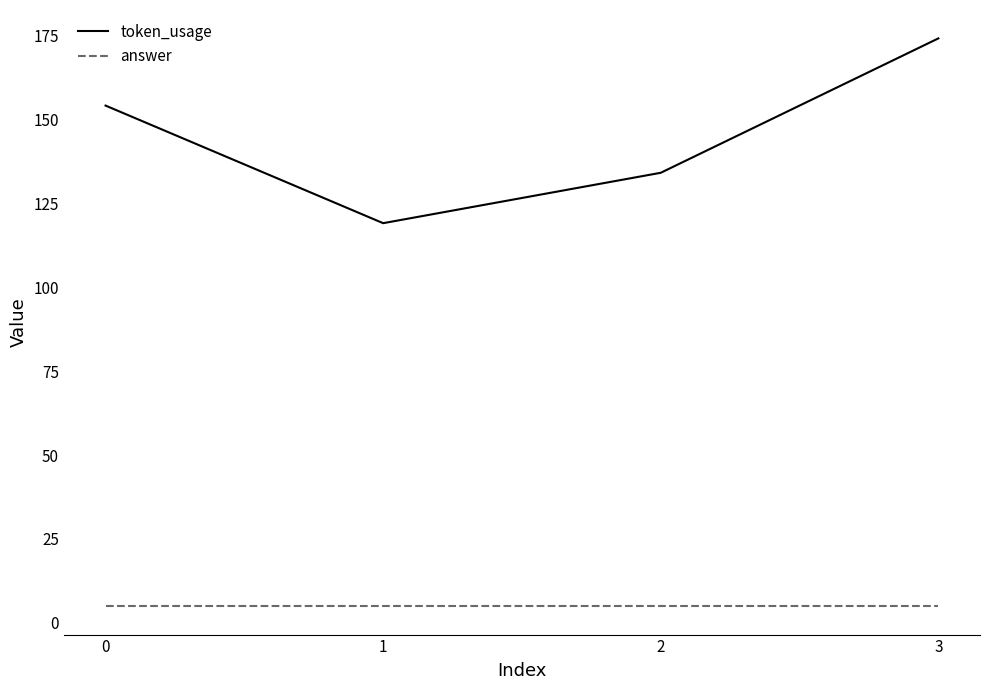

True or false: answer and token_usage cross at least once.

False